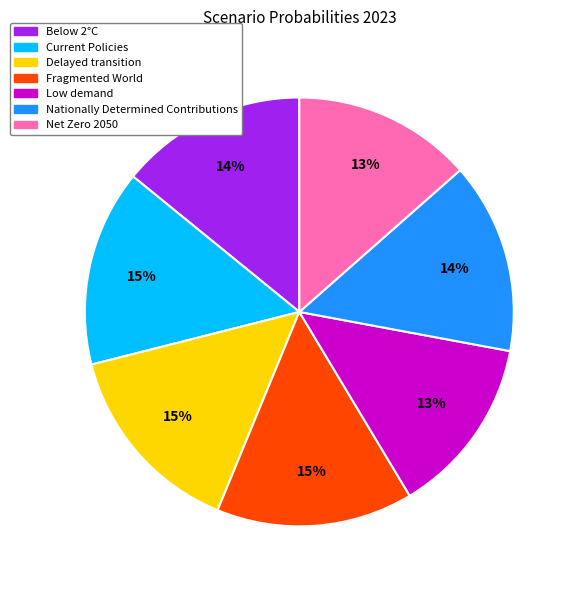

Between Fragmented World and Below 2°C, which is larger?

Fragmented World